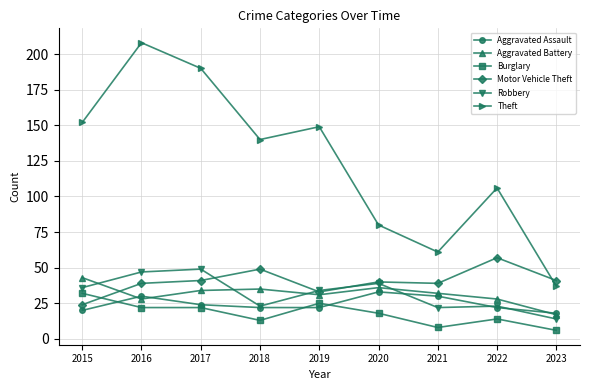

Does the chart display data point markers on the line(s)?

Yes